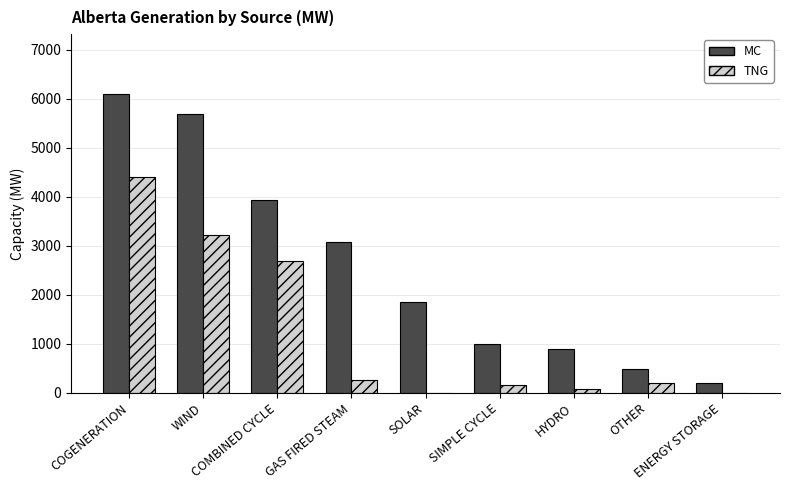

How many series are shown in this chart?

2